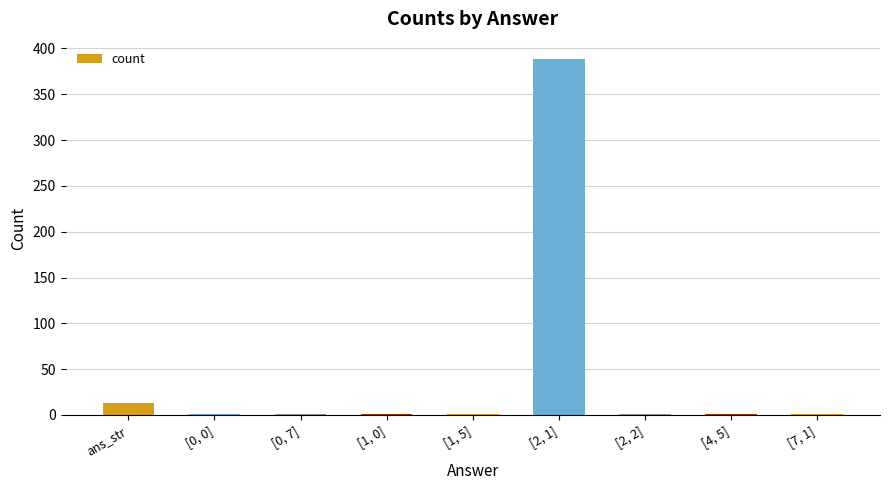

Are the bars horizontal?

No